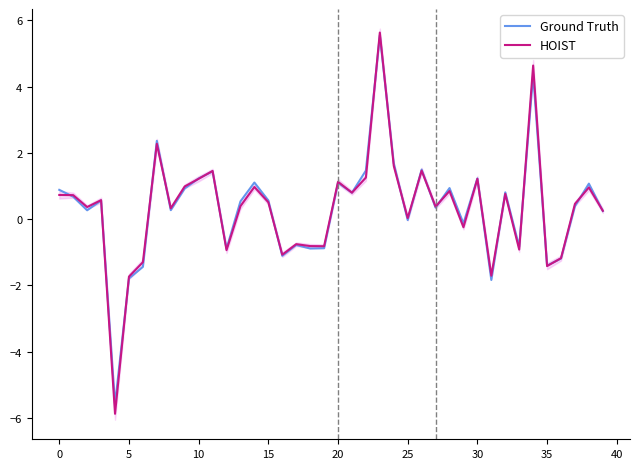

How many values in HOIST are below zero?

13